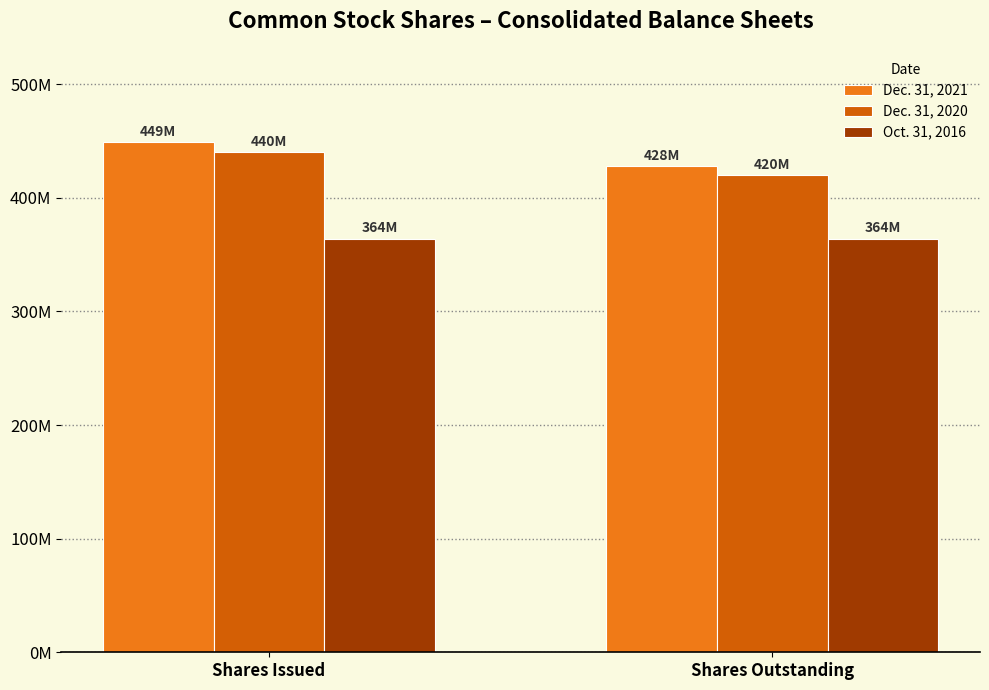

Rank the series at Shares Issued from lowest to highest value.

Oct. 31, 2016, Dec. 31, 2020, Dec. 31, 2021